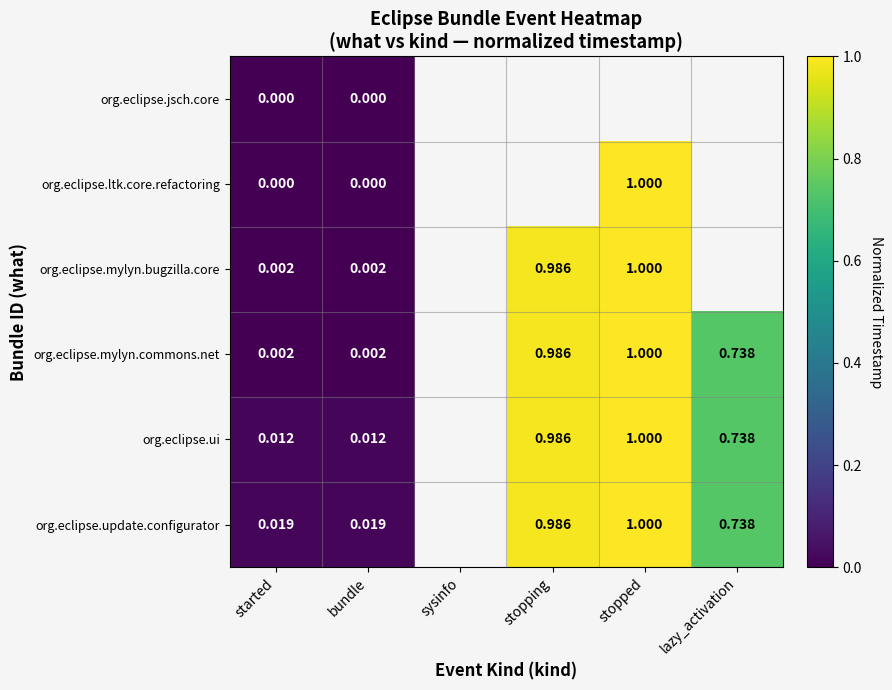

Which category has the highest value in the org.eclipse.jsch.core series?

started